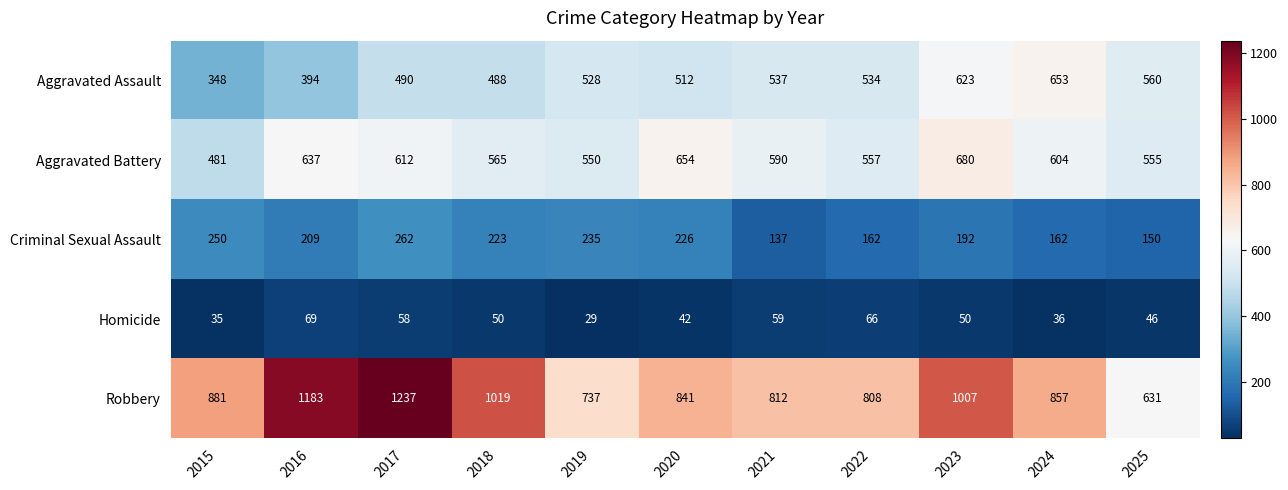

What is the maximum value for Aggravated Assault?

653